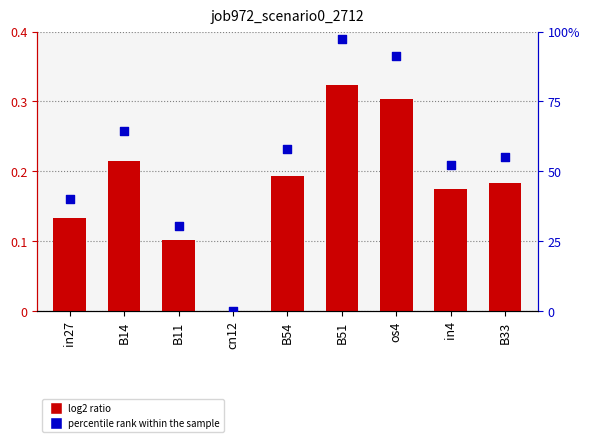

Which series has the largest total across all categories?

percentile rank within the sample